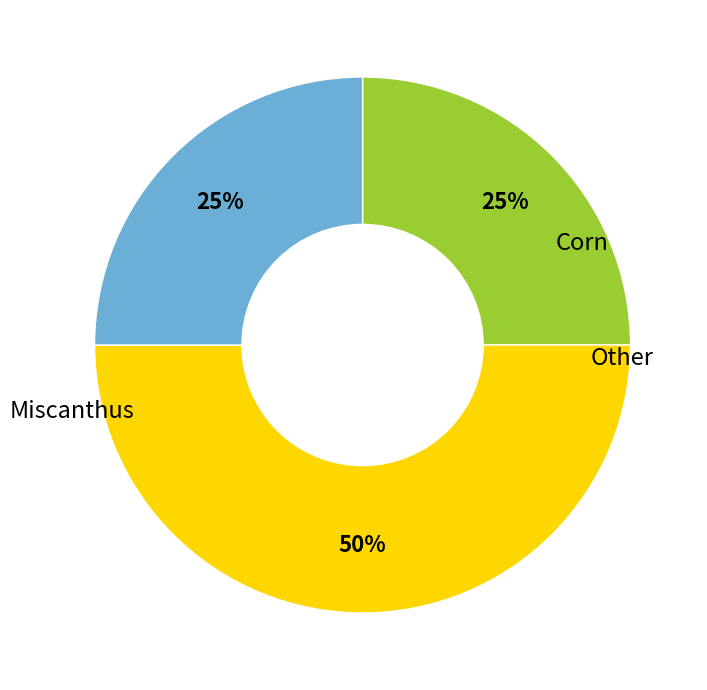

What is the total percentage of Miscanthus and Corn?

75.0%